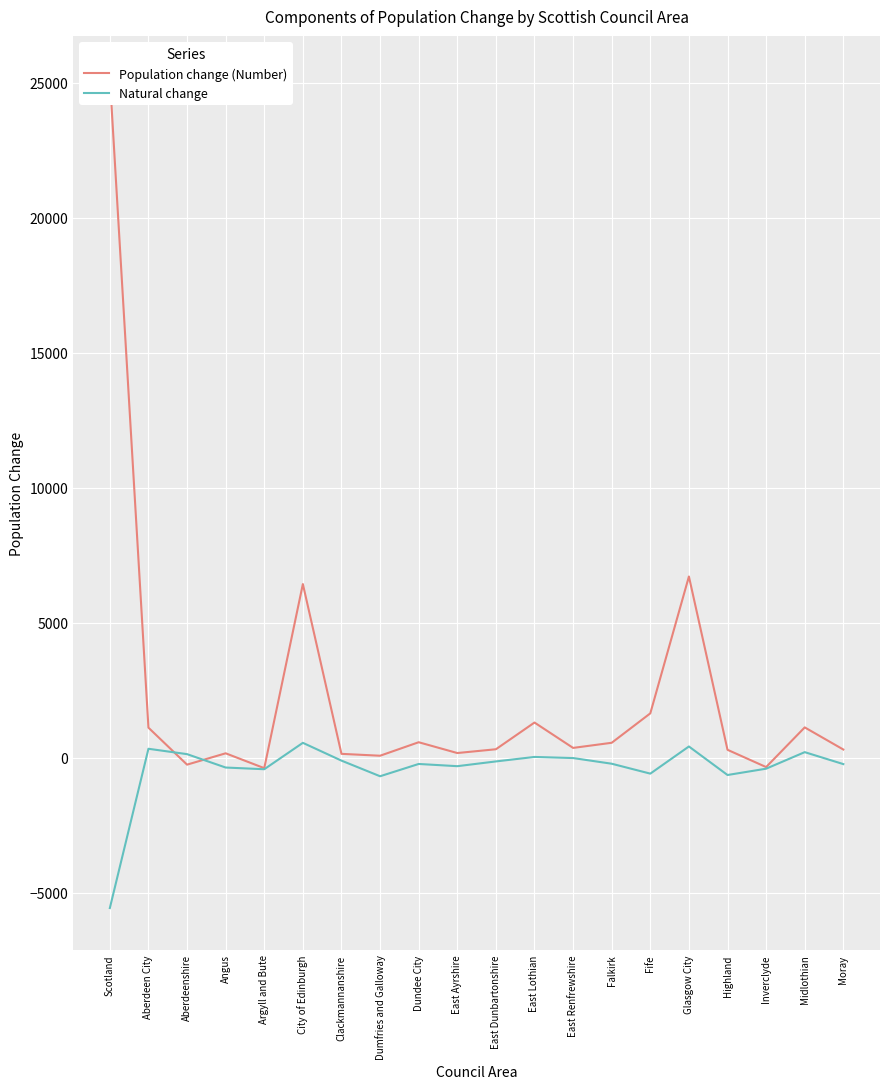

How many lines are shown in the chart?

2